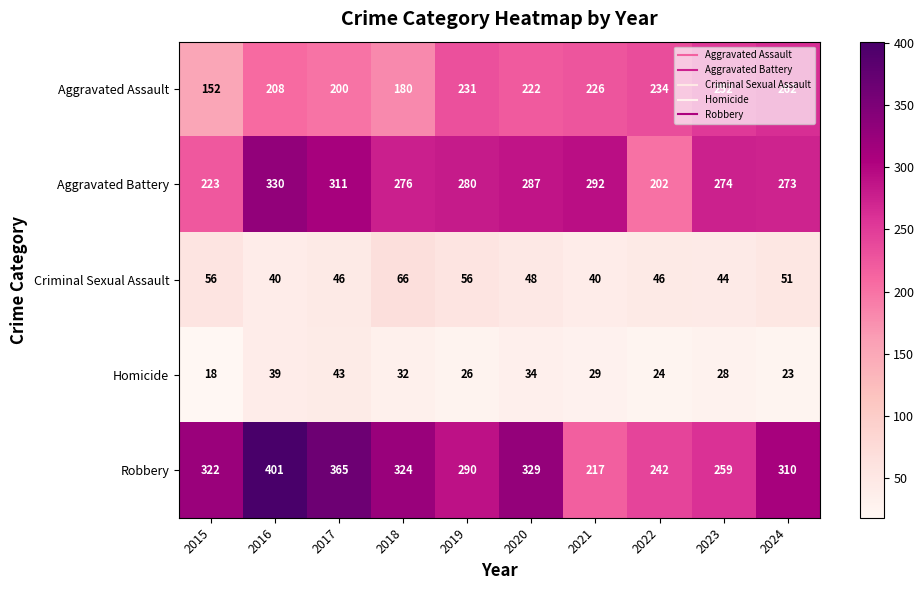

What is the highest value of the Homicide series?

43